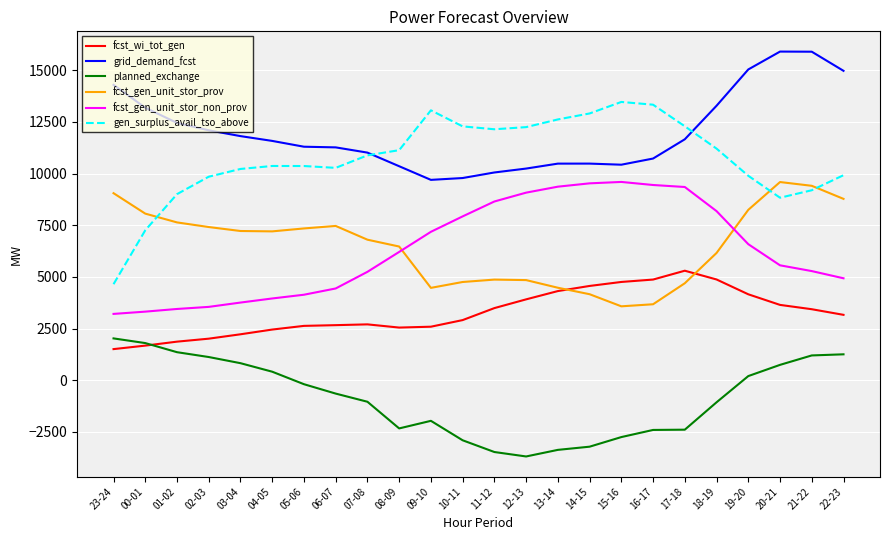

The grid_demand_fcst series shows 11270 at 06-07. True or false?

True